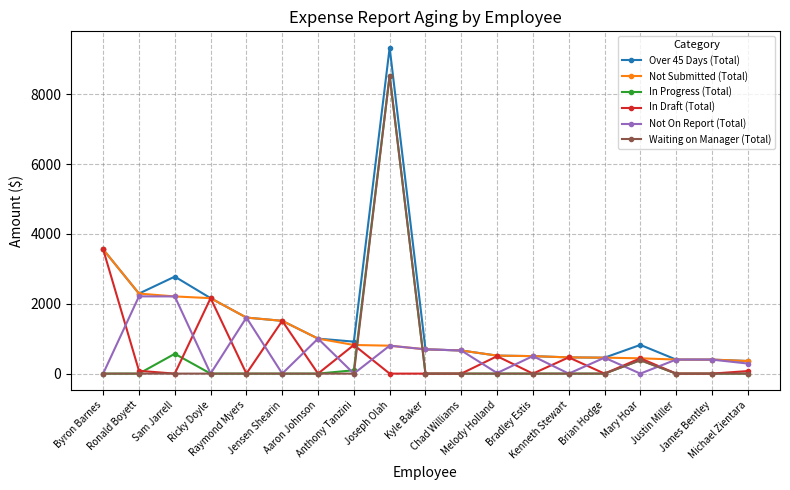

What is the maximum value for Waiting on Manager (Total)?

8538.9